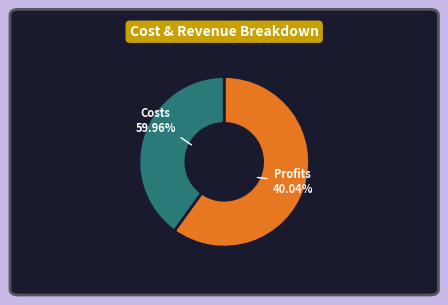

The Total Operation Fixed Costs slice represents 6% of the pie. True or false?

False